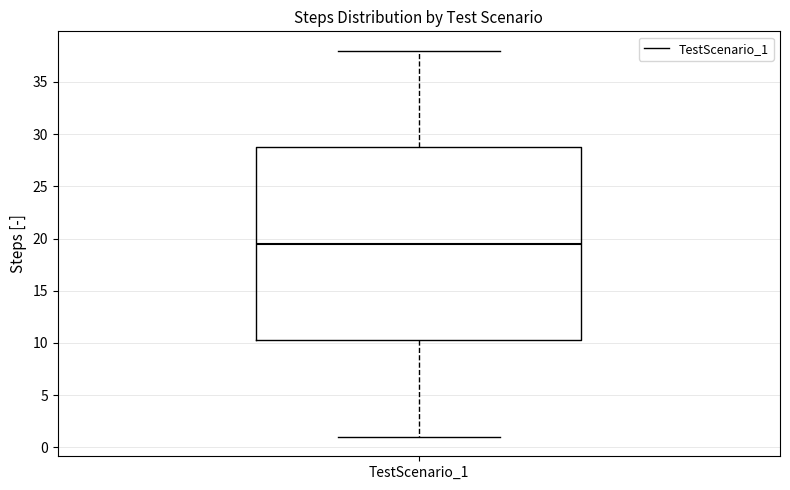

Read this box plot against the y-axis: the position of the median line, the range covered by the box, and the ends of both whiskers. The values are not printed on the chart, so give them approximately, as read against the axis.

median 19.5, box 10.5 to 29.0, whiskers 1.0 to 38.0